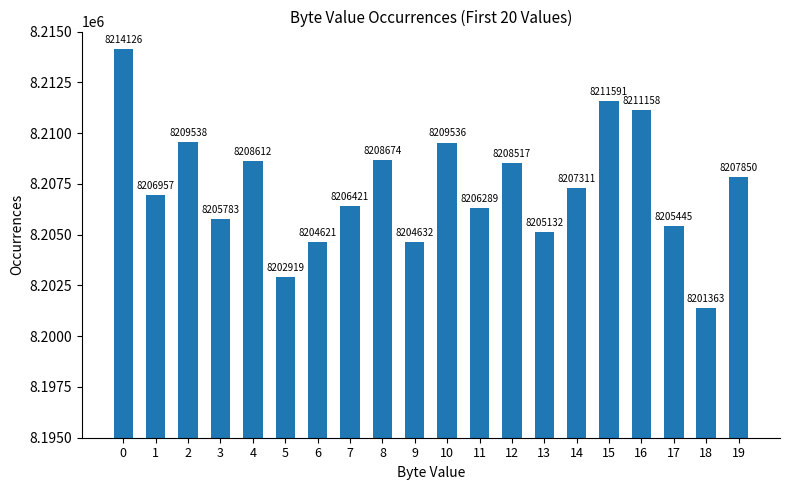

What is the value of the 4th bar from the left?

8205783